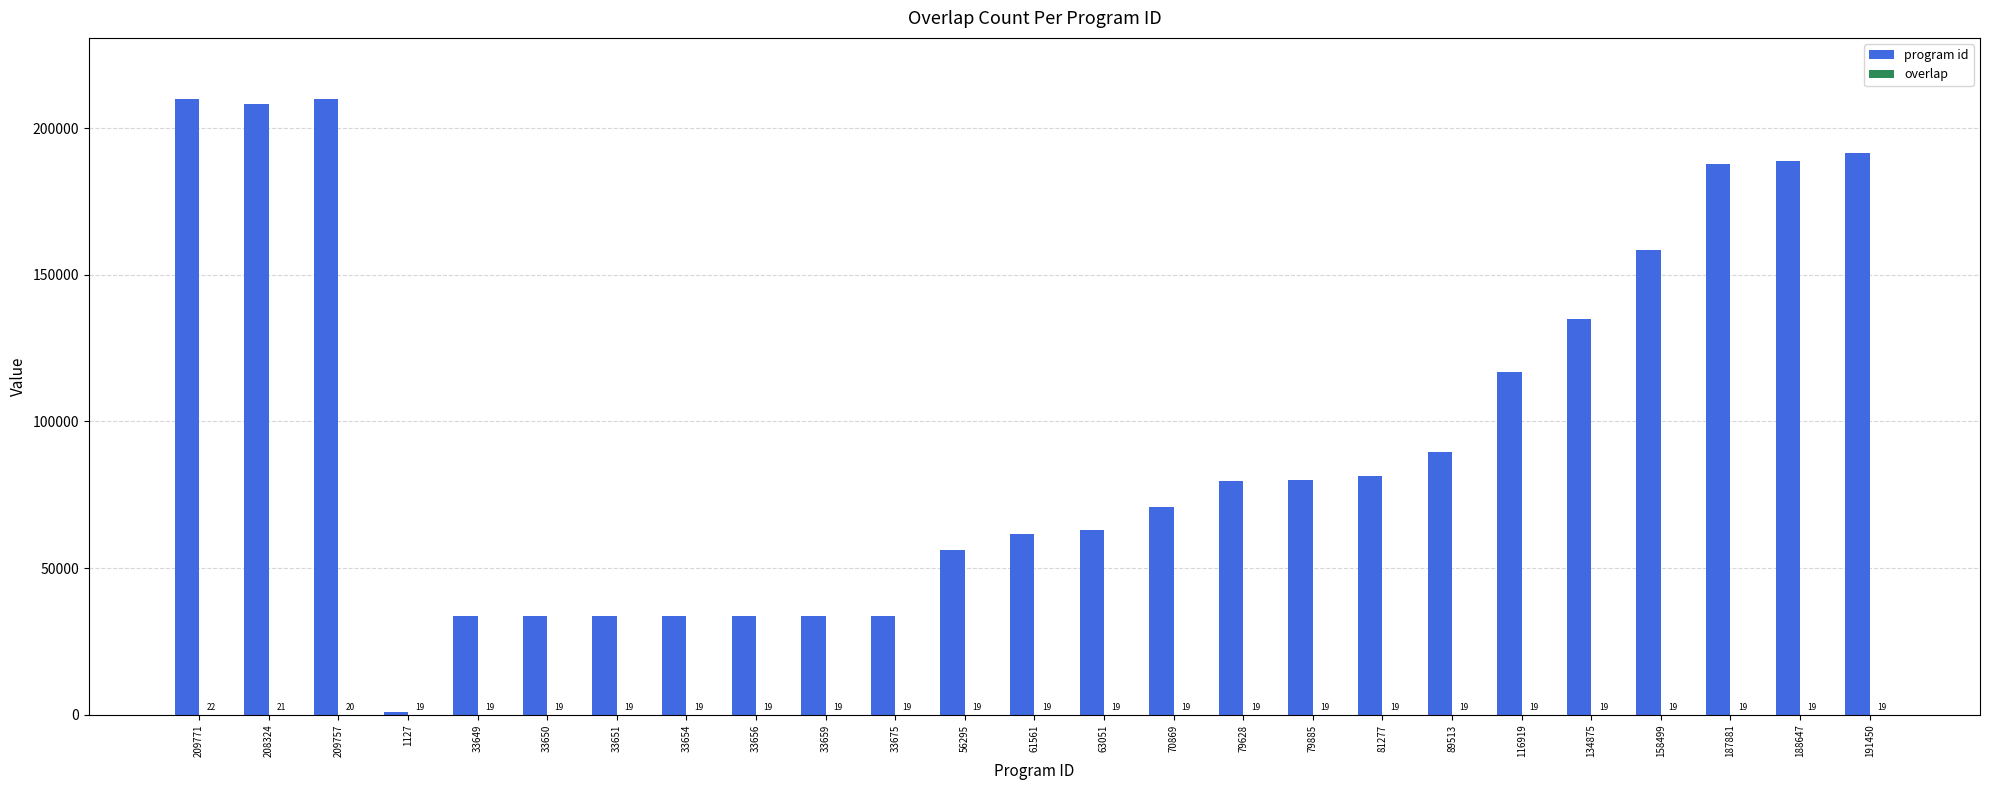

Where is program id nearest to the value 105449?

116919